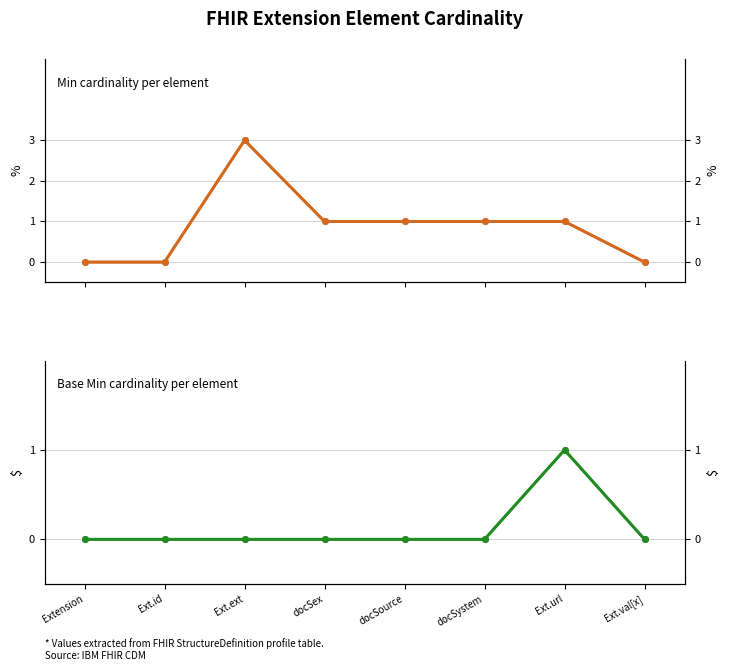

At which category is the sum across all series the highest?

Ext.ext